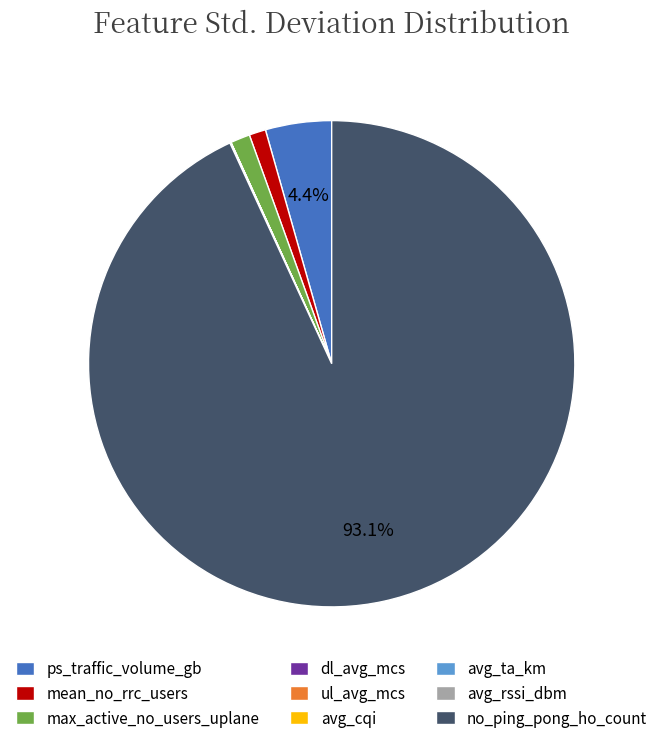

What portion of the pie excludes no_ping_pong_ho_count?

6.9%